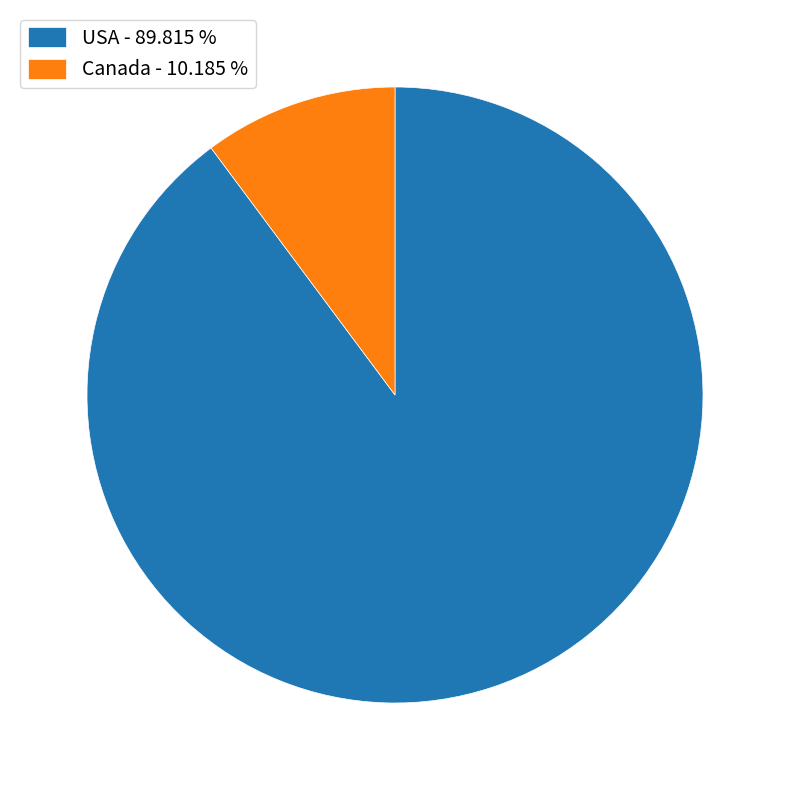

Is it true that USA is 99% of the pie?

False